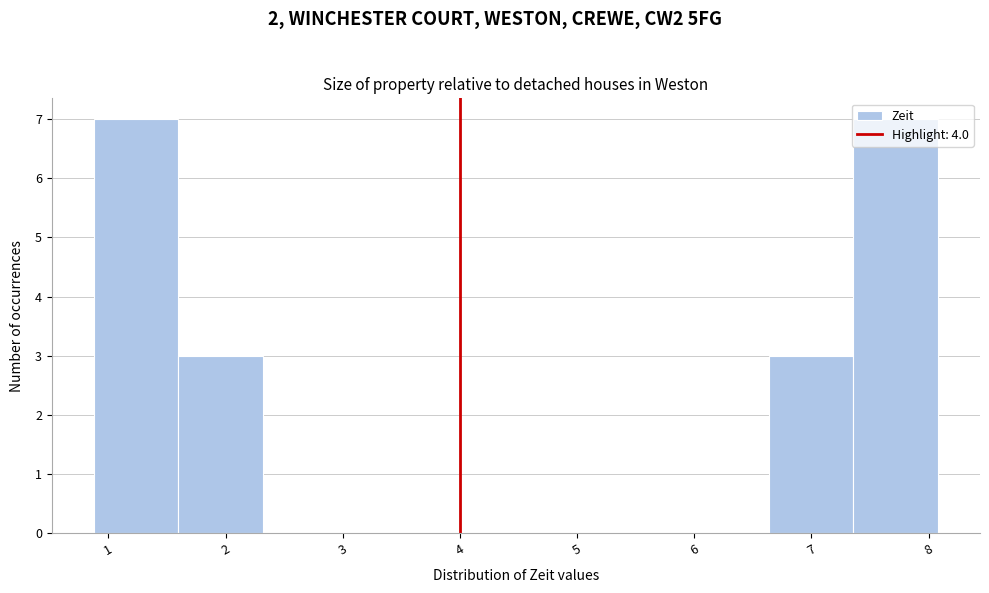

Reading left to right, transcribe this chart: for each bar, give the range it covers on the x-axis and its height. Neither the bar edges nor the heights are printed on the chart, so give them approximately, as read against the axes.

0.9 to 1.6: 7
1.6 to 2.3: 3
2.3 to 3.0: 0
3.0 to 3.8: 0
3.8 to 4.5: 0
4.5 to 5.2: 0
5.2 to 5.9: 0
5.9 to 6.6: 0
6.6 to 7.4: 3
7.4 to 8.1: 7